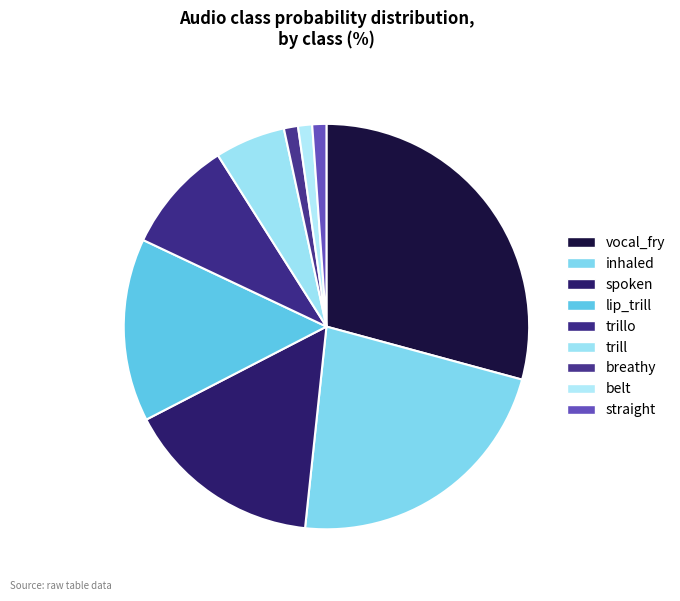

Does spoken represent more than half of the total?

No